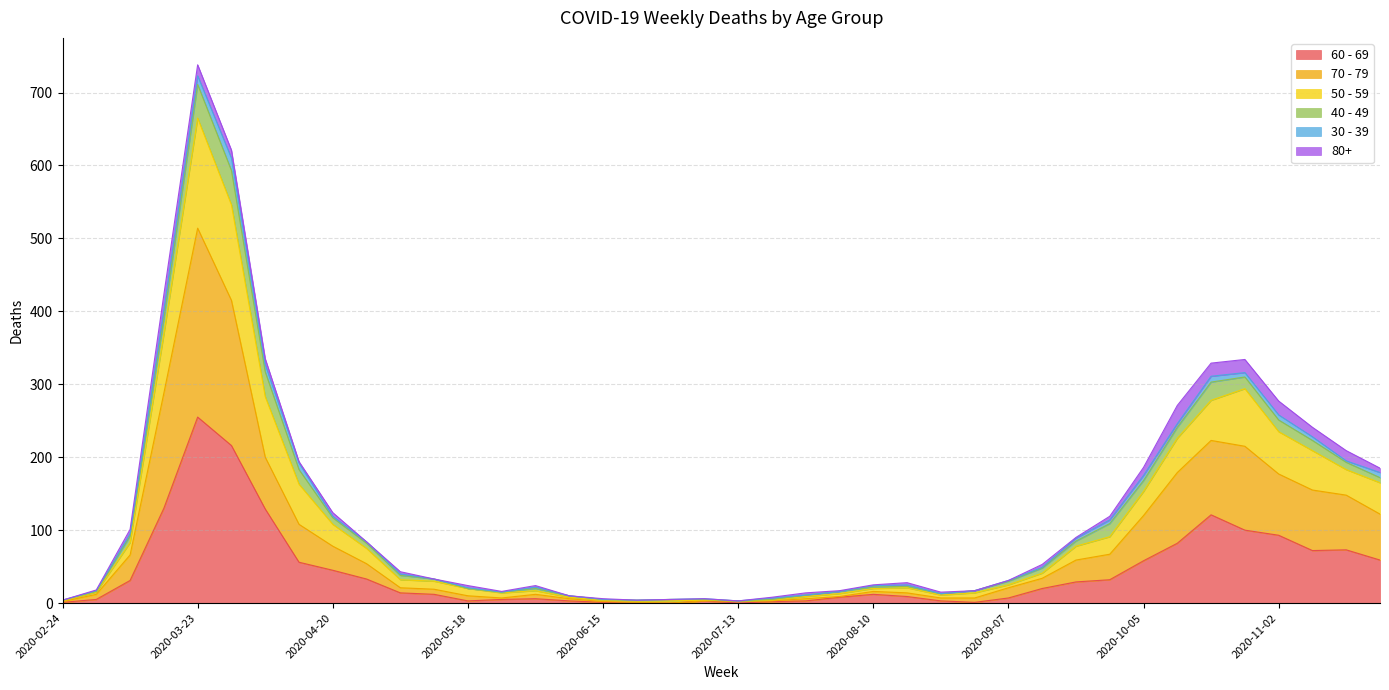

Which category has the highest value in the 60 - 69 series?

2020-03-23